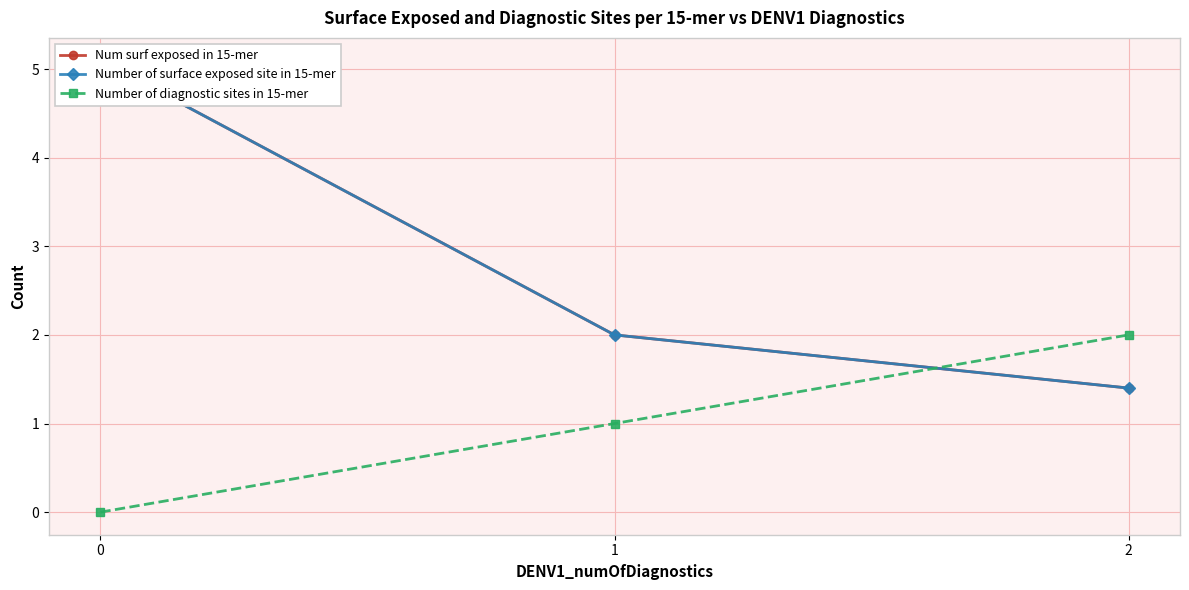

At how many categories does at least one series exceed 3?

1